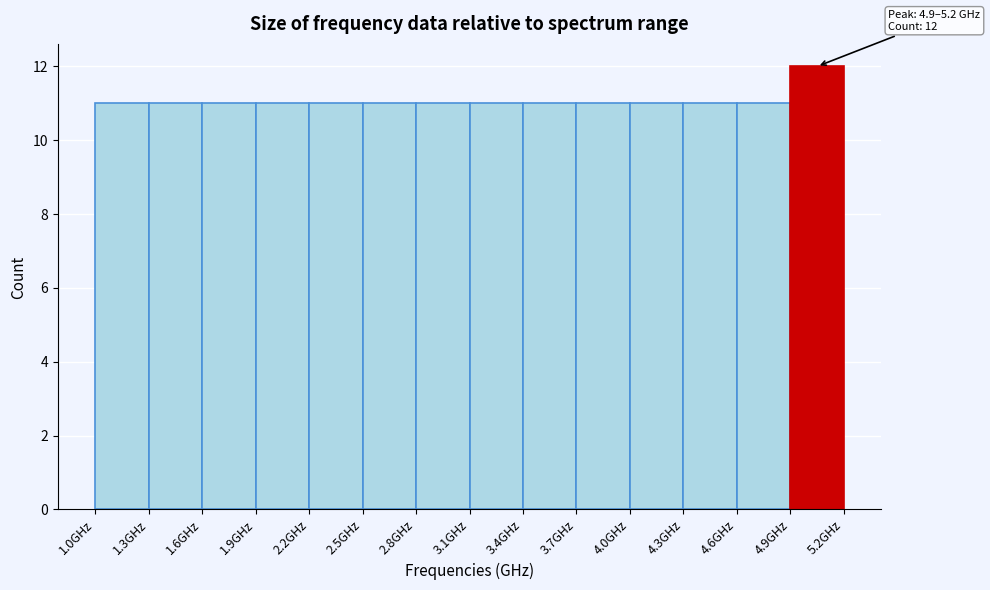

Which range on the x-axis has the tallest bar?

4.9 to 5.2